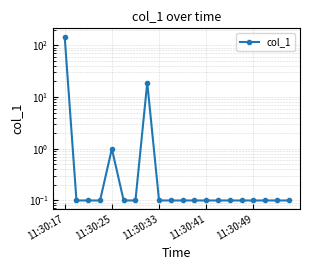

What value does the data have at 19?

0.1